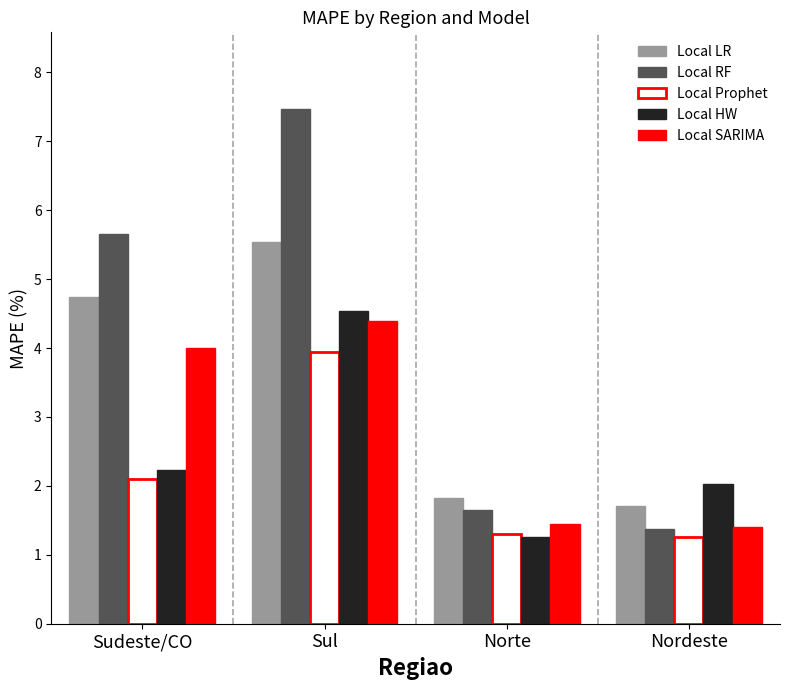

The Local LR series shows 4.7 at Sudeste/CO. True or false?

True